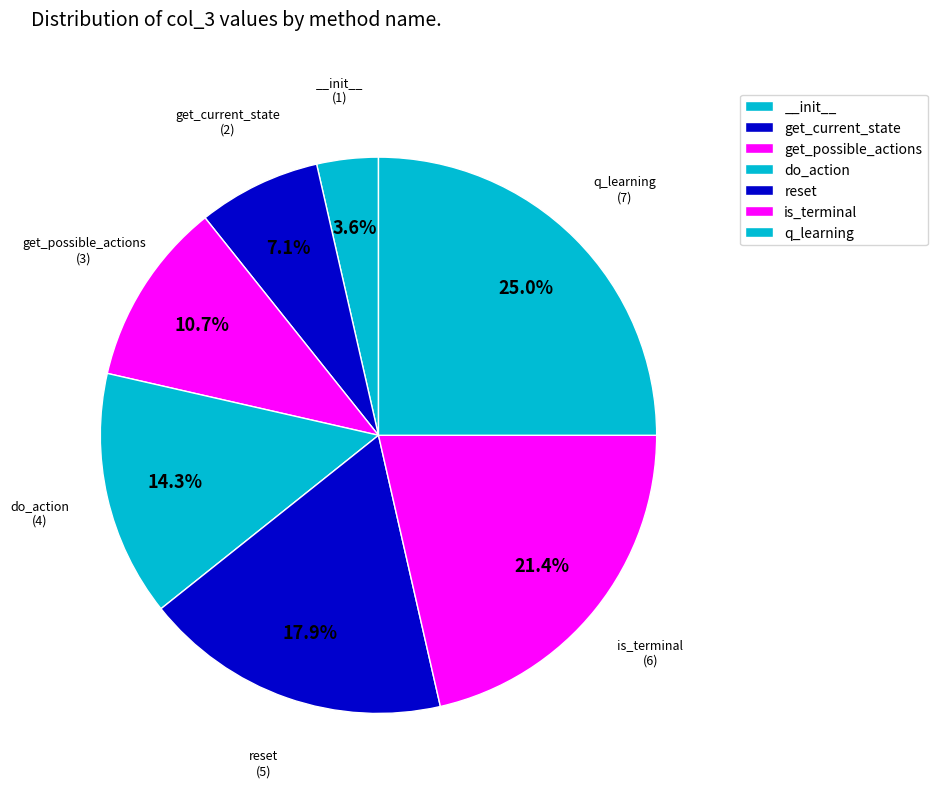

How many slices are in this pie chart?

7